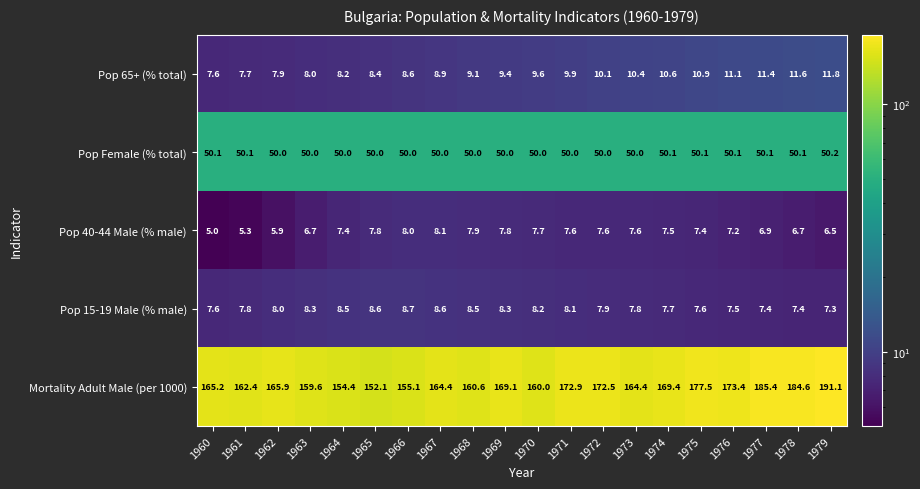

What is the total value across all series at 1975?

253.5